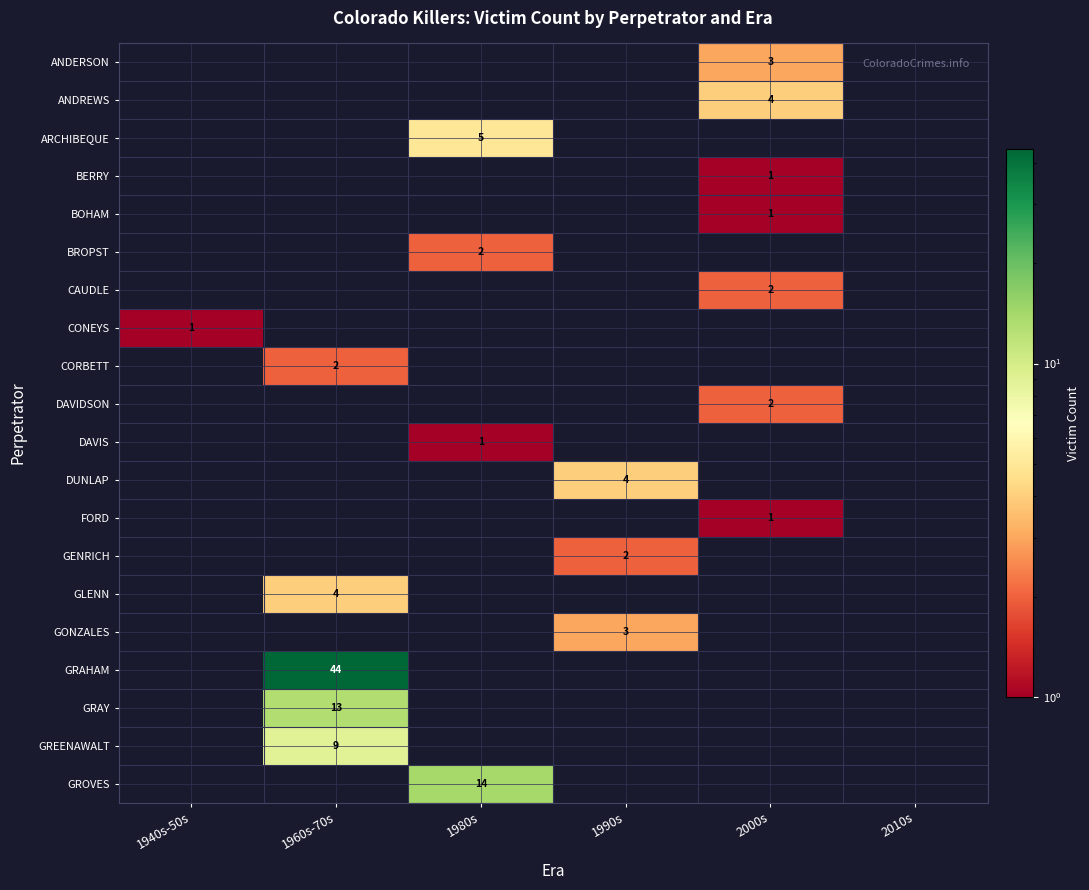

How many distinct data groups are displayed?

20